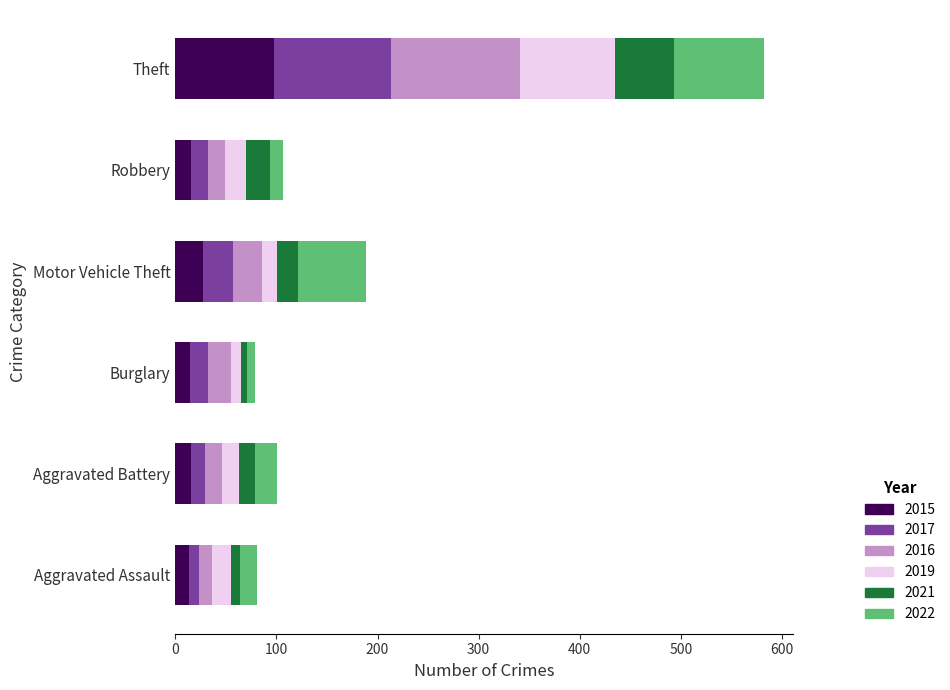

What is the difference between the maximum and minimum values in the 2015 series?

84